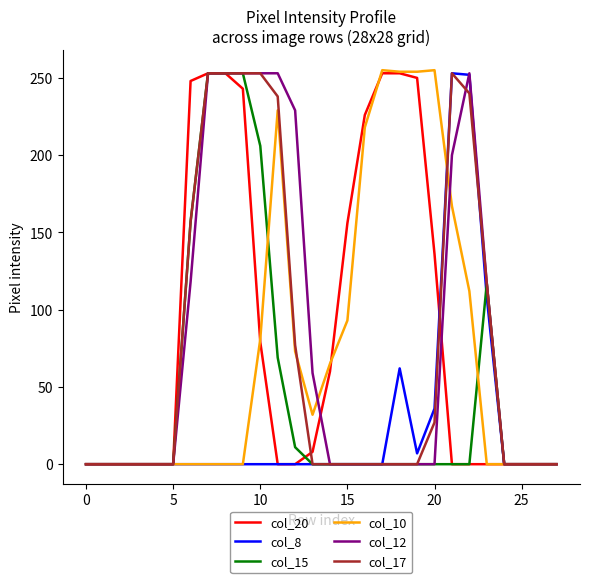

Count the col_10 values in the range 0 to 167.

22